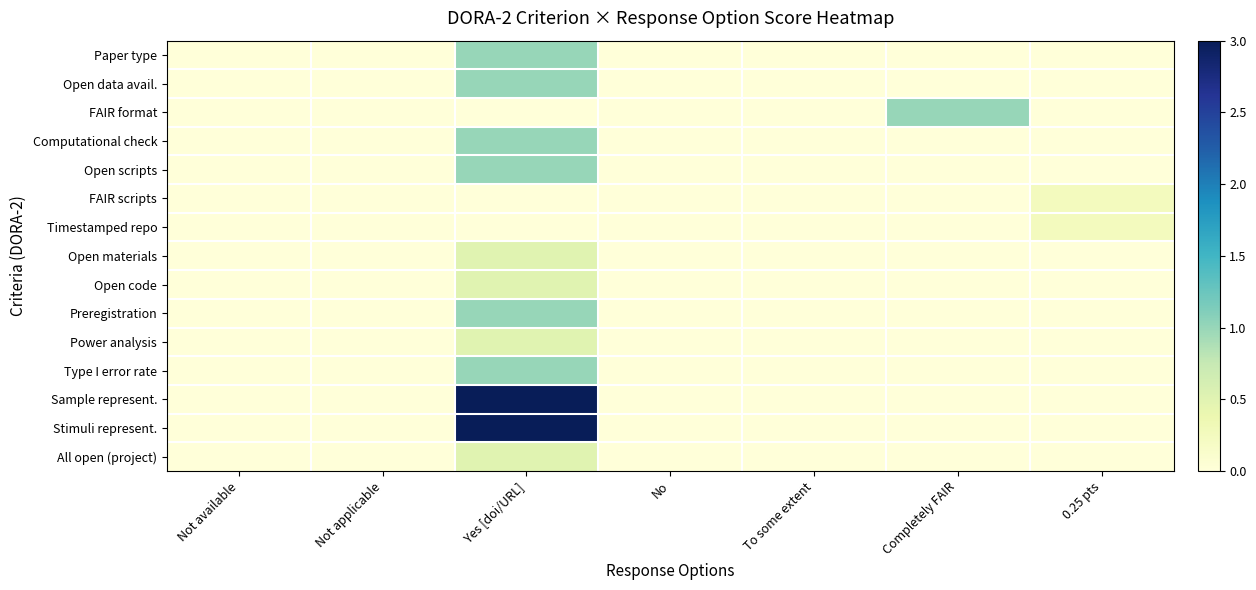

Rank the series at Not applicable from lowest to highest value.

Paper type, Open data avail., FAIR format, Computational check, Open scripts, FAIR scripts, Timestamped repo, Open materials, Open code, Preregistration, Power analysis, Type I error rate, Sample represent., Stimuli represent., All open (project)